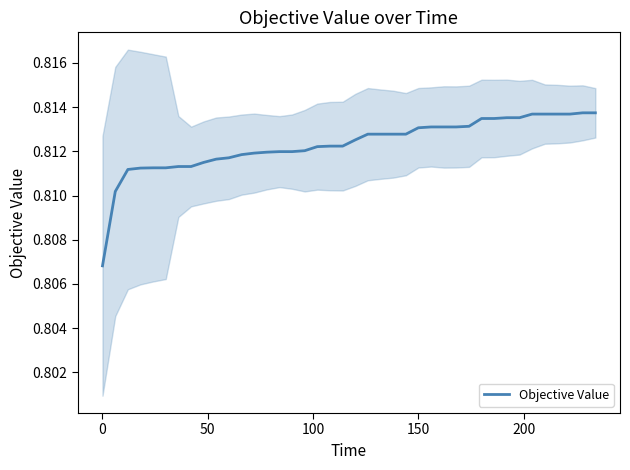

What is the value of the 10th point from the left?

0.8